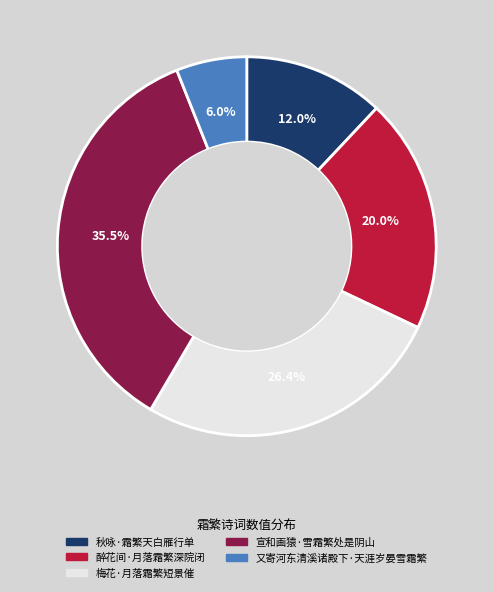

What percentage is the 又寄河东清溪诸殿下·天涯岁晏雪霜繁 slice, to the nearest percent?

6%